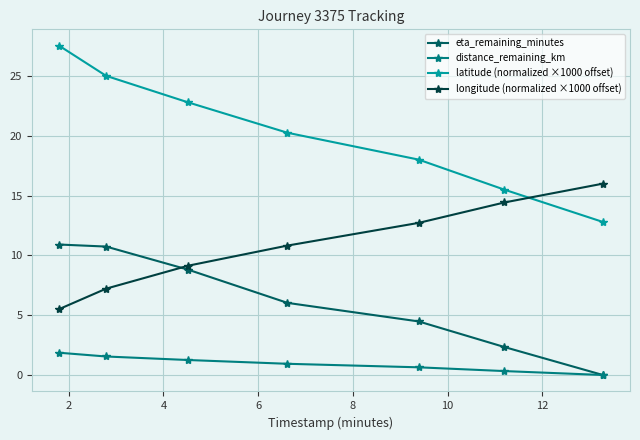

At how many categories does at least one series exceed 15?

7